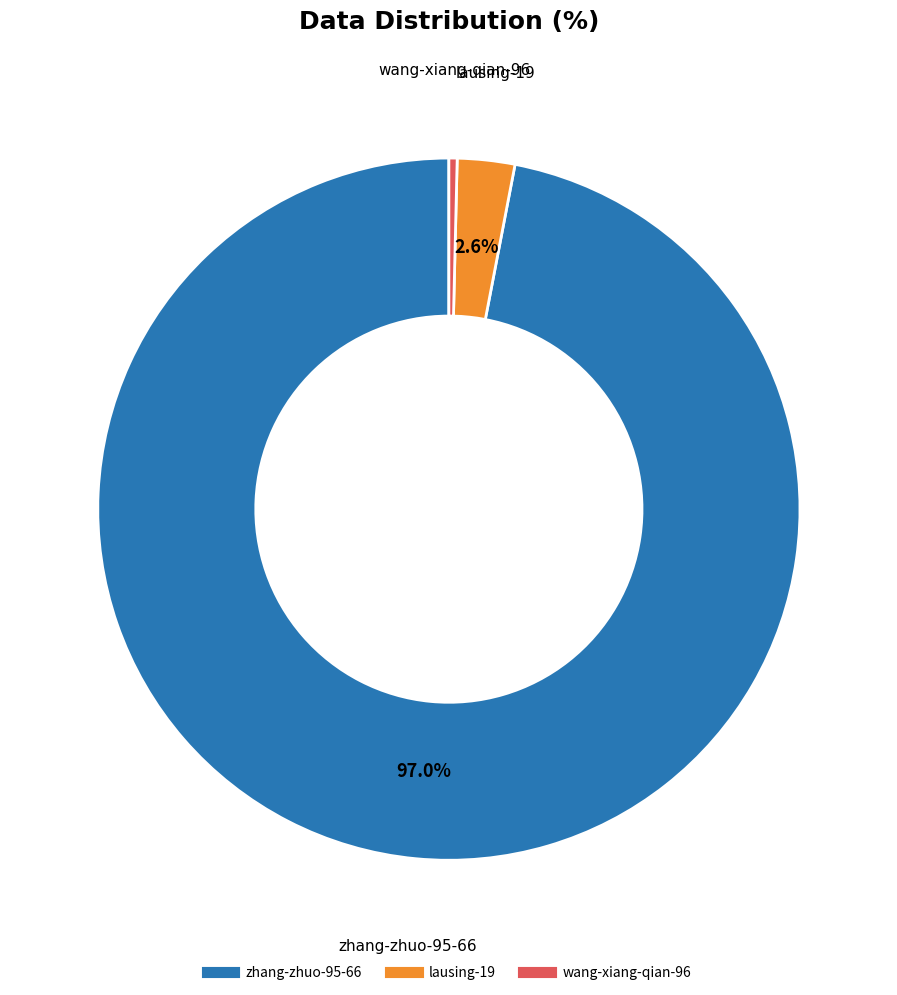

How many slices are in this pie chart?

3